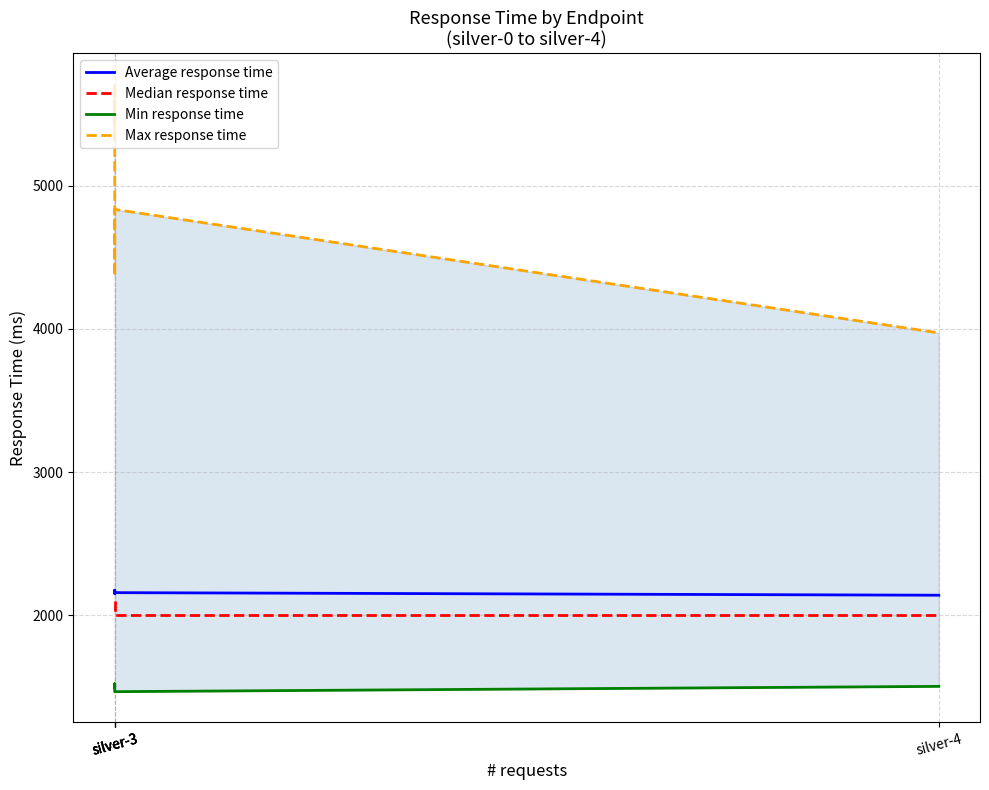

Reading right to left, transcribe all the data shown in this chart.

Average response time: 2139	2157	2151	2174	2167
Median response time: 2000	2000	2100	2100	2100
Min response time: 1502	1465	1500	1520	1496
Max response time: 3972	4835	4370	5713	5328